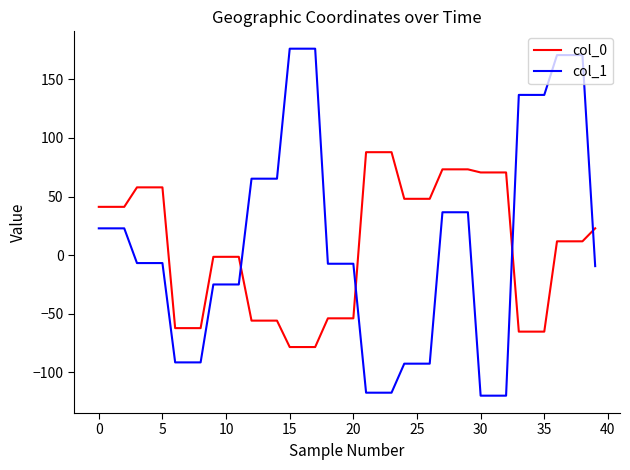

In col_1, how many points are higher than both neighbors (excluding endpoints)?

9